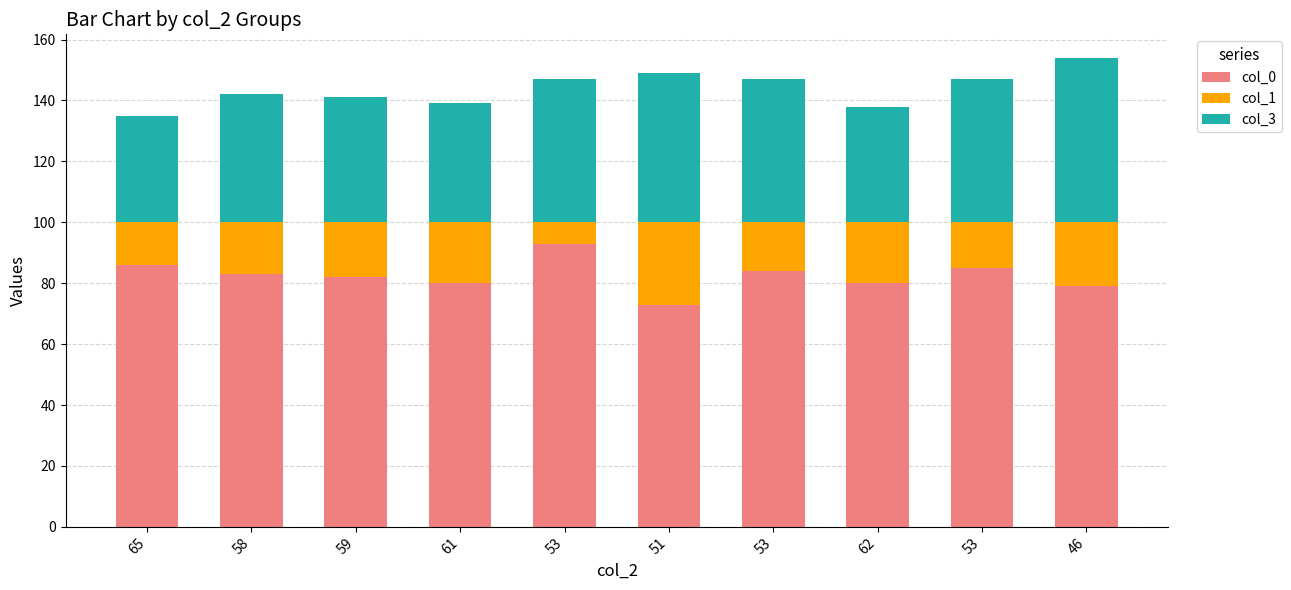

What is the label of the 7th bar from the right?

61